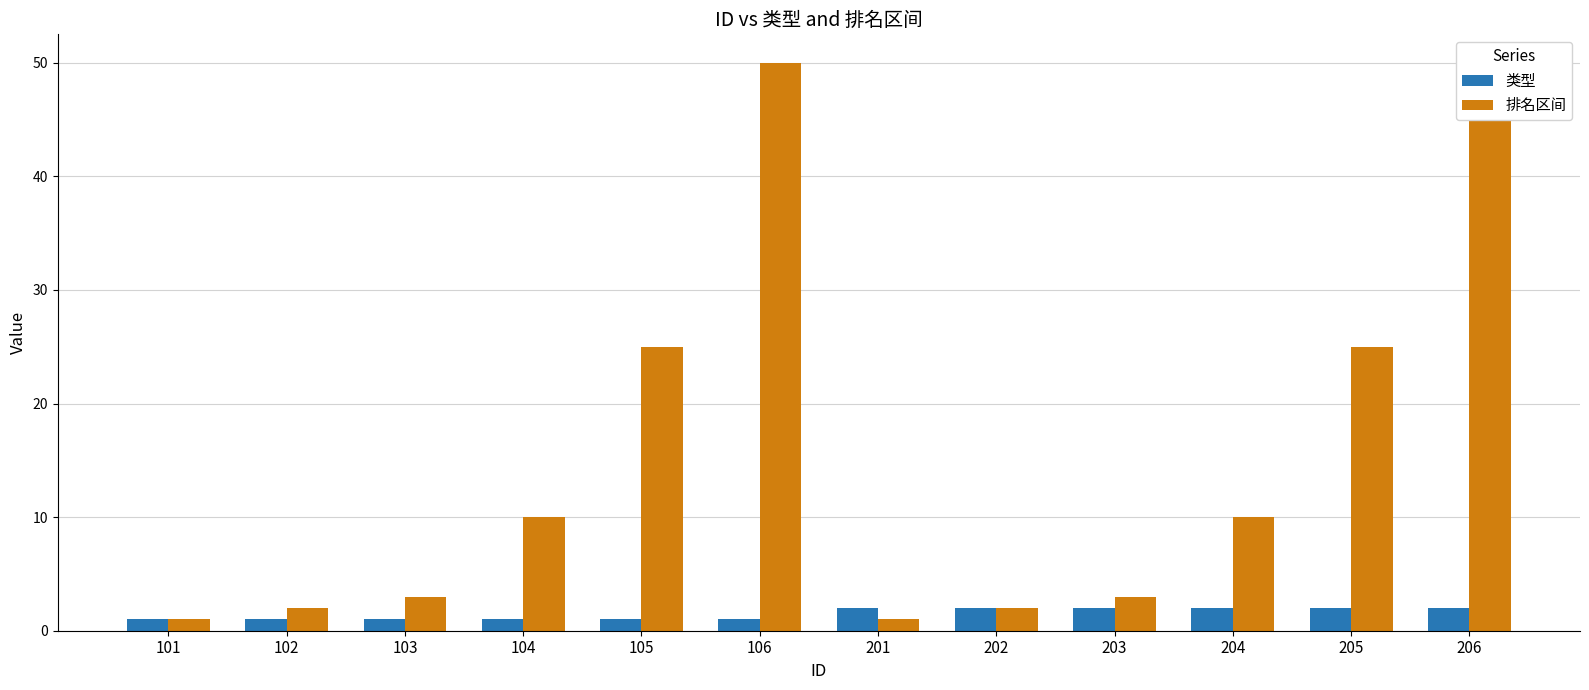

List the series in order of their overall mean, lowest first.

类型, 排名区间